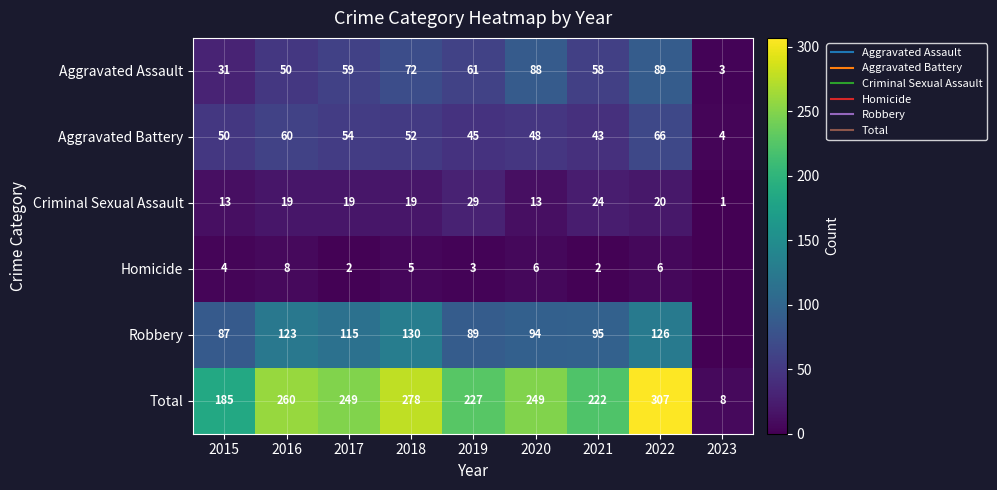

At which label does Homicide reach its minimum?

2023